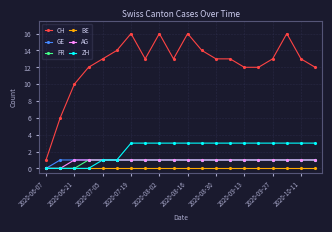

What is the maximum value shown in the chart?

16